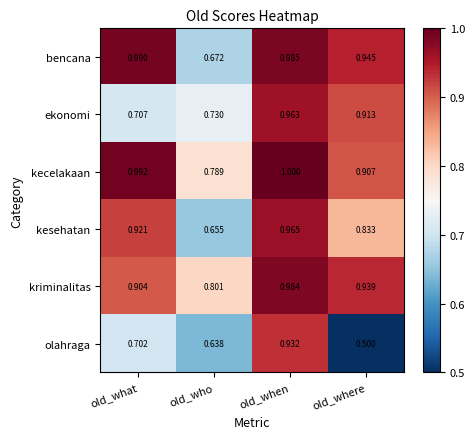

At how many categories does at least one series exceed 0?

4